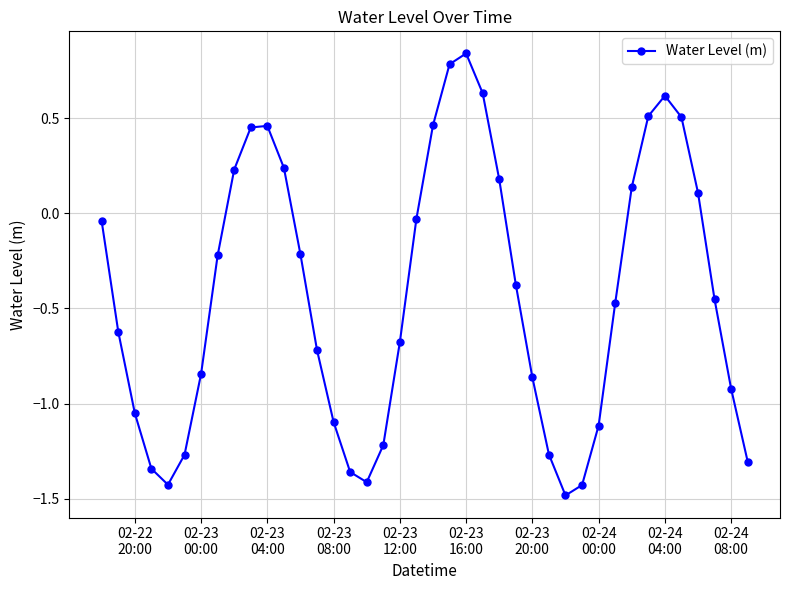

True or false: the data has more than 0 interior local peaks.

True